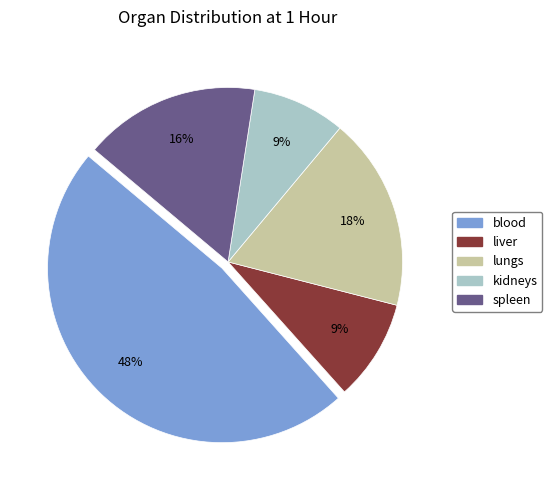

What percentage is the spleen slice, to the nearest percent?

16%